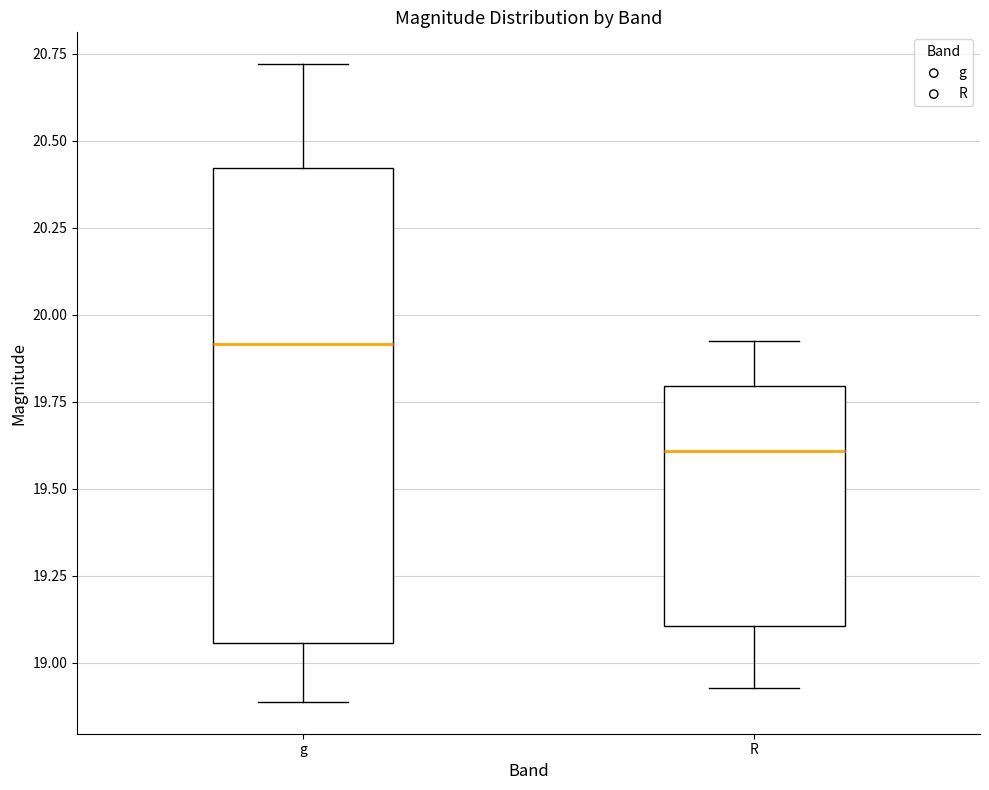

Where is the upper edge of the box for g on the y-axis? The values are not printed on the chart, so give them approximately, as read against the axis.

20.40